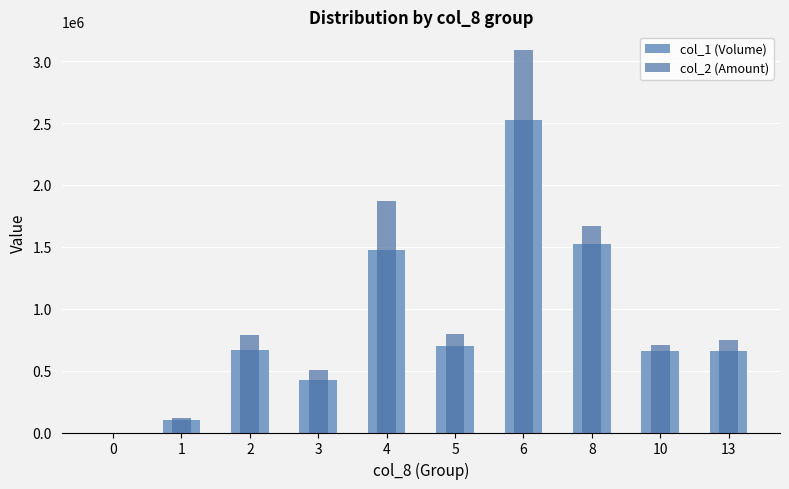

What is the difference between the highest and lowest values at 2?

118030